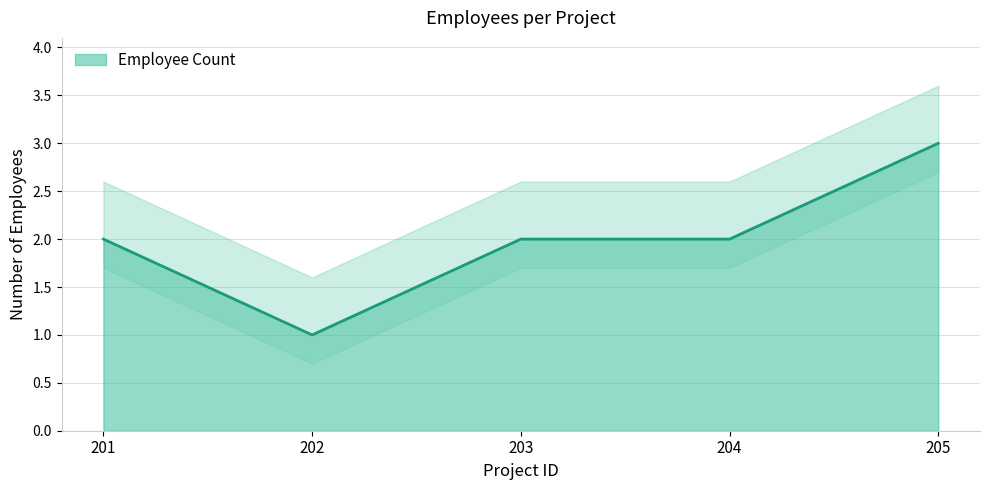

List the labels in order of value, smallest first.

202, 201, 203, 204, 205